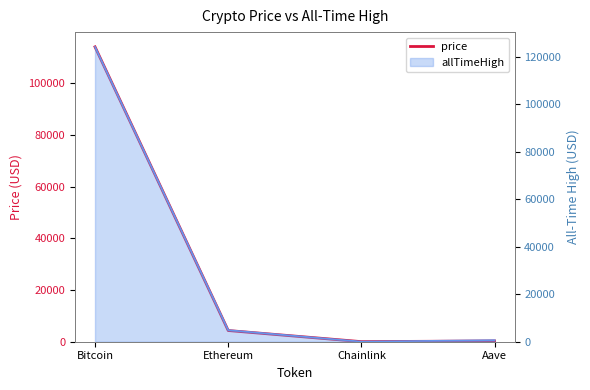

Reading right to left, list all the values displayed in this chart.

Aave=296.3	Chainlink=26.0	Ethereum=4332.9	Bitcoin=114129.0